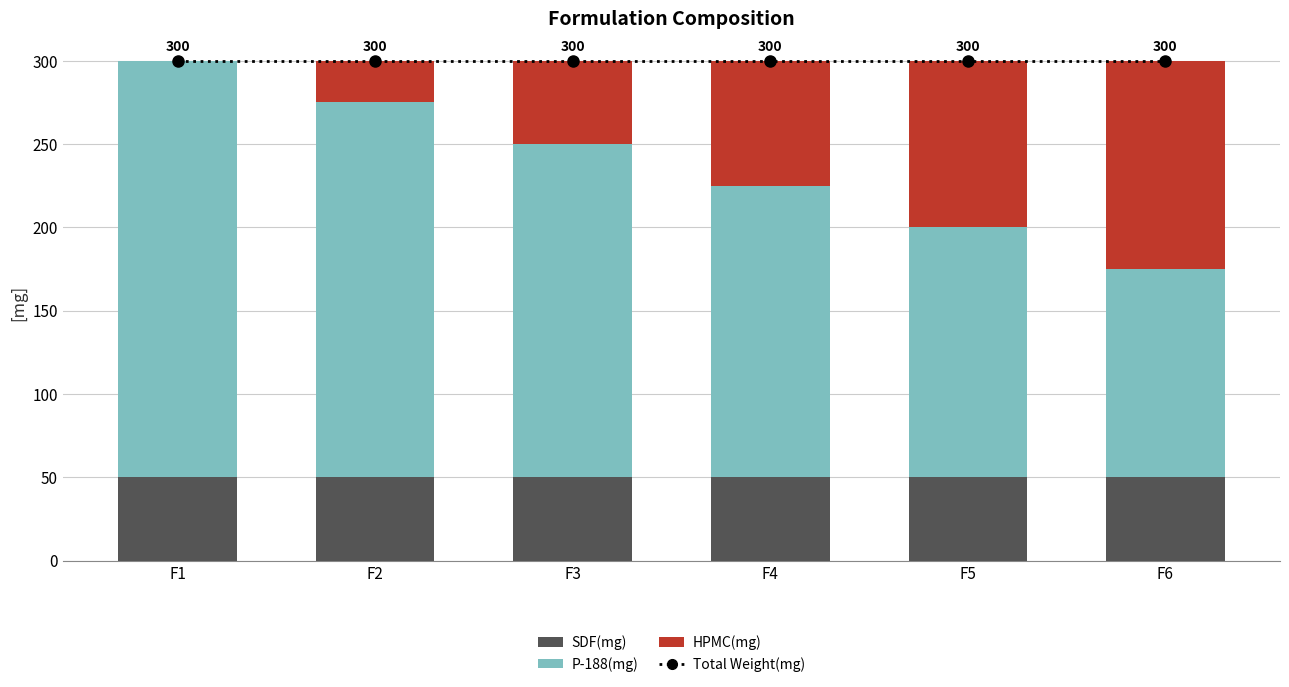

What is the sum of all HPMC(mg) values?

375